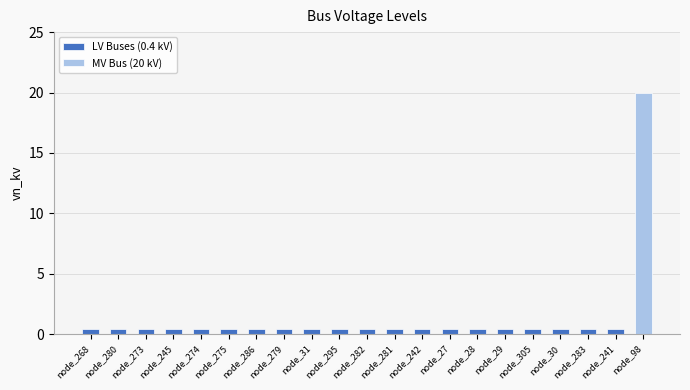

What is the smallest value displayed?

0.4